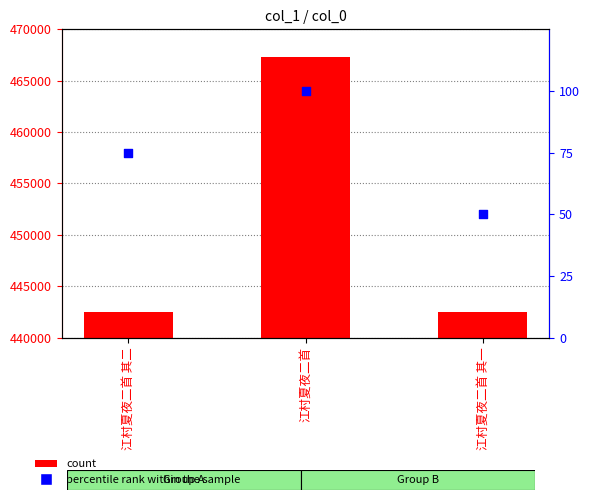

Is the value of percentile rank within the sample at 江村夏夜二首 其二 greater than the value of col_0 at 江村夏夜二首 其二?

No